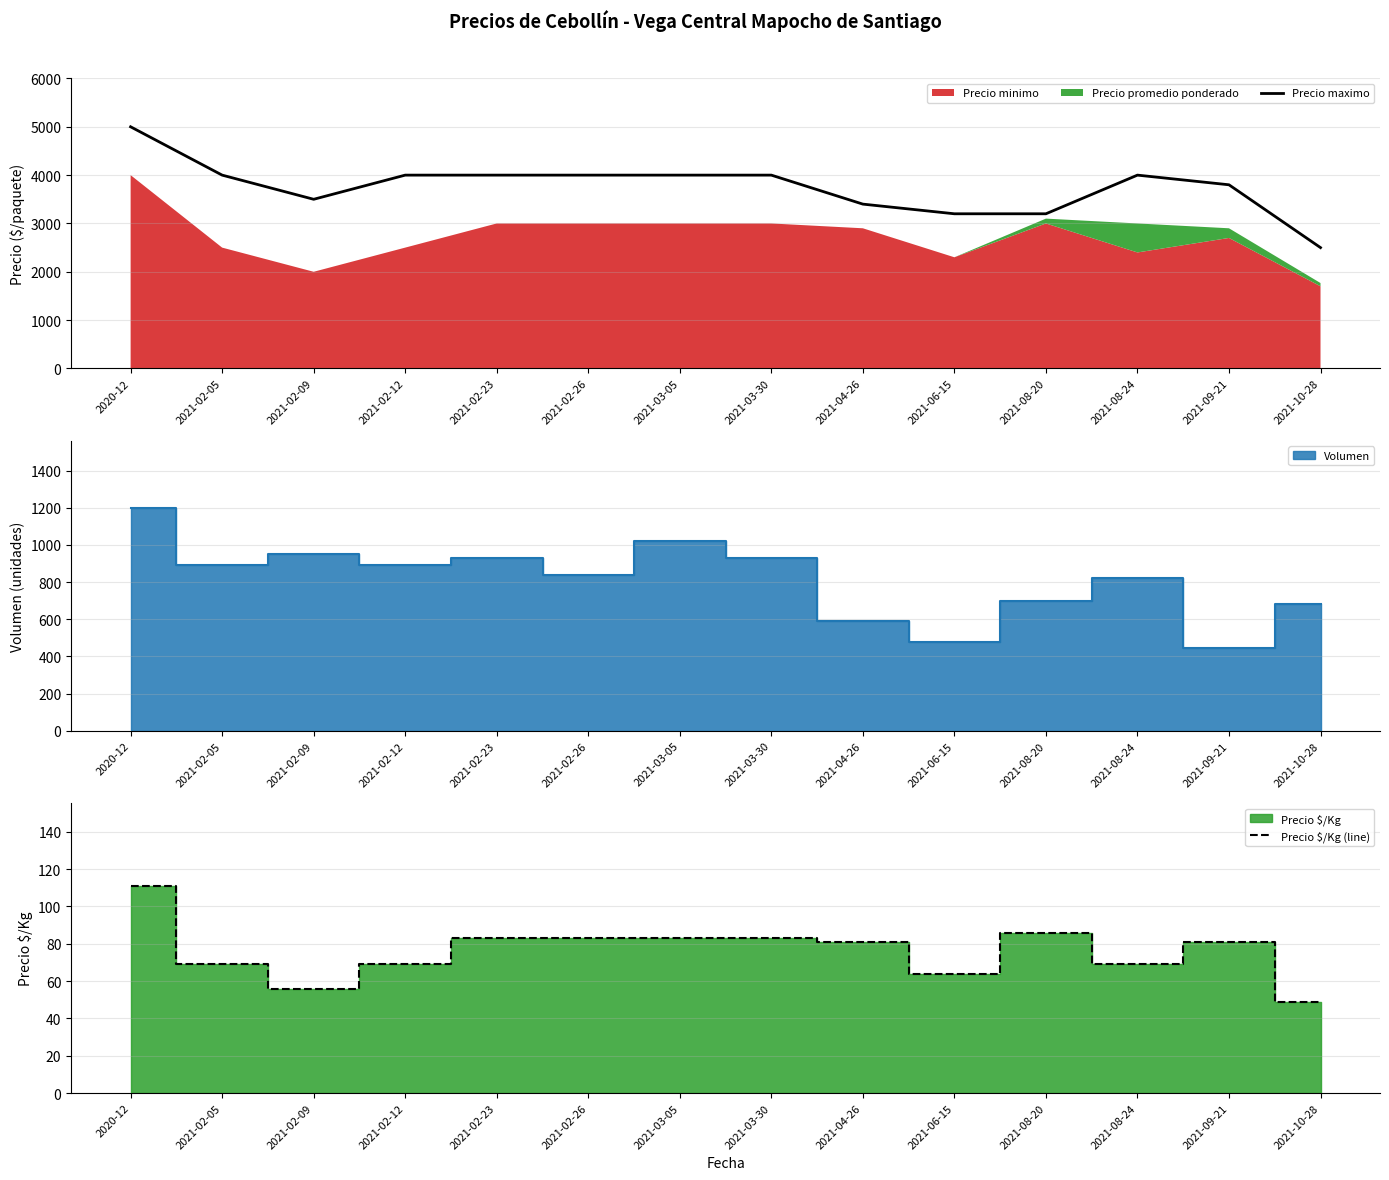

What position from the left is 2021-06-15?

10